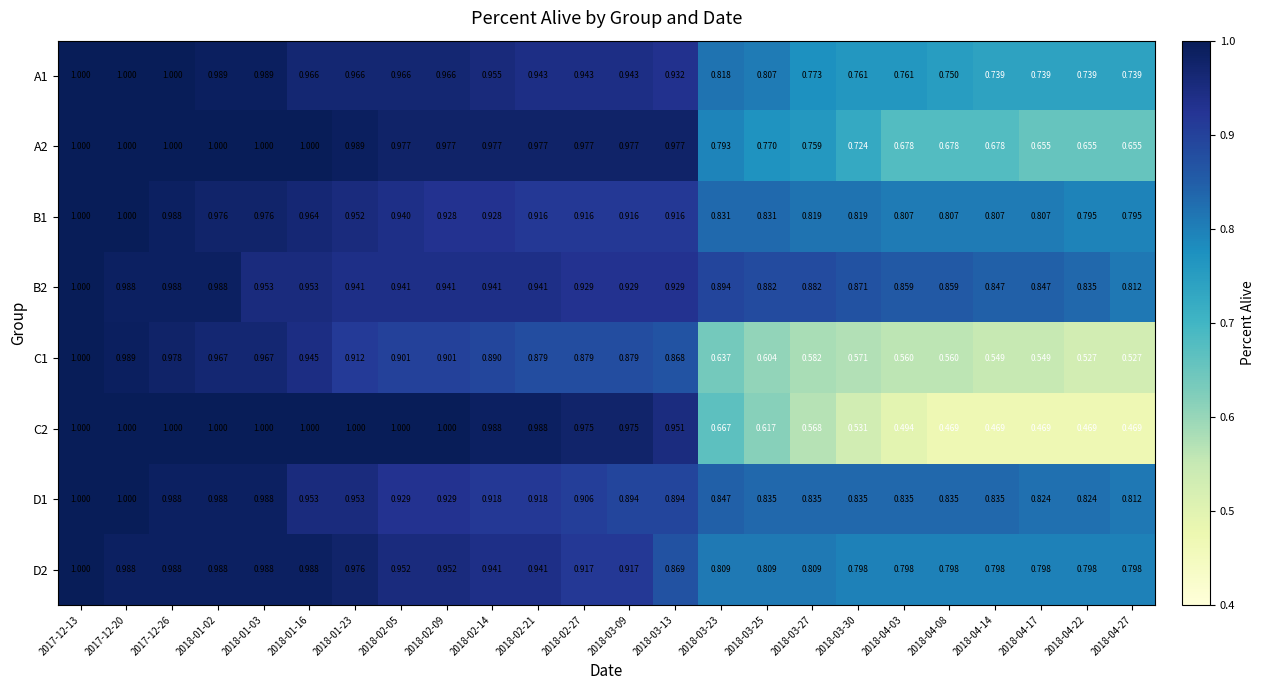

Is the value of D2 at 2017-12-13 greater than the value of C1 at 2018-04-14?

Yes